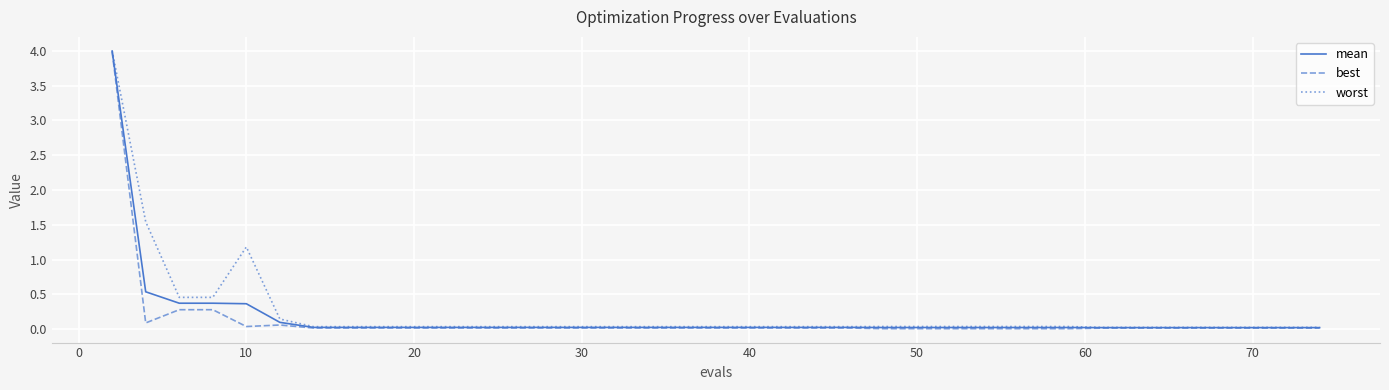

What is the sum of all mean values?

6.5